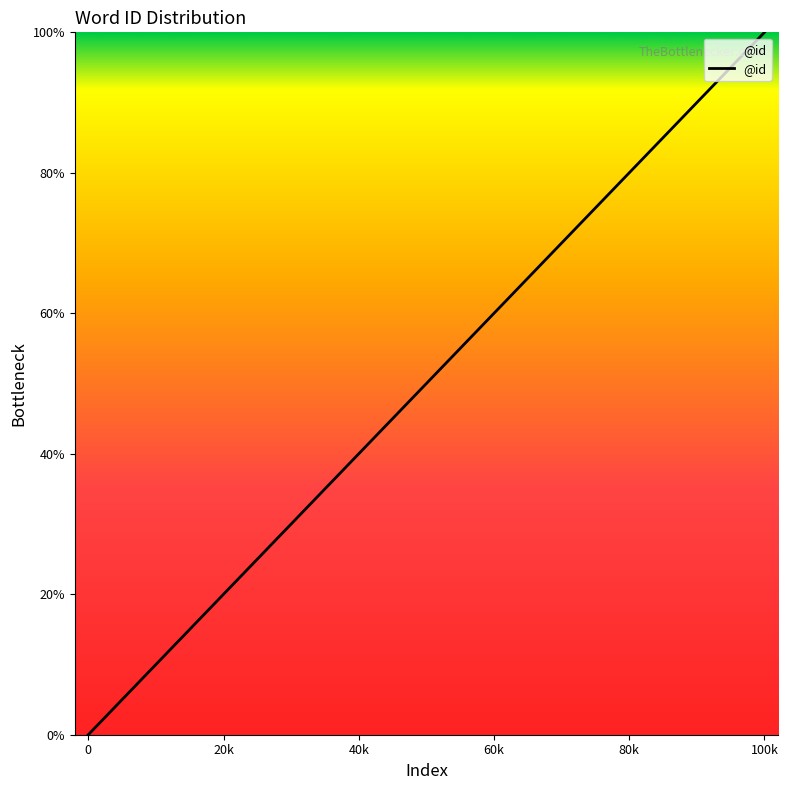

What is the greatest value displayed?

100.0